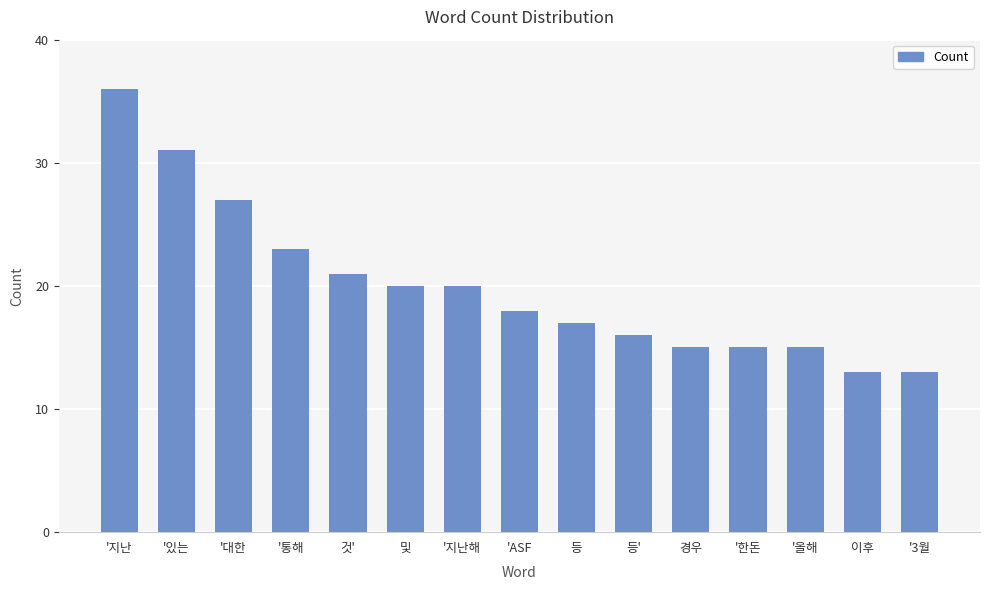

Which category has the highest value across all series?

'지난